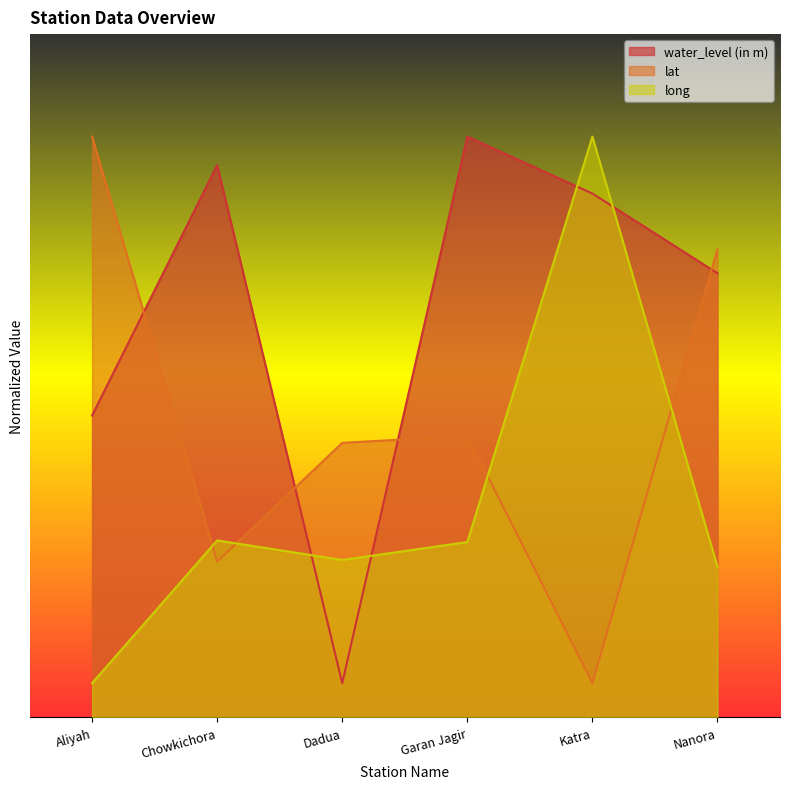

What is the label of the 3rd point from the right?

Garan Jagir